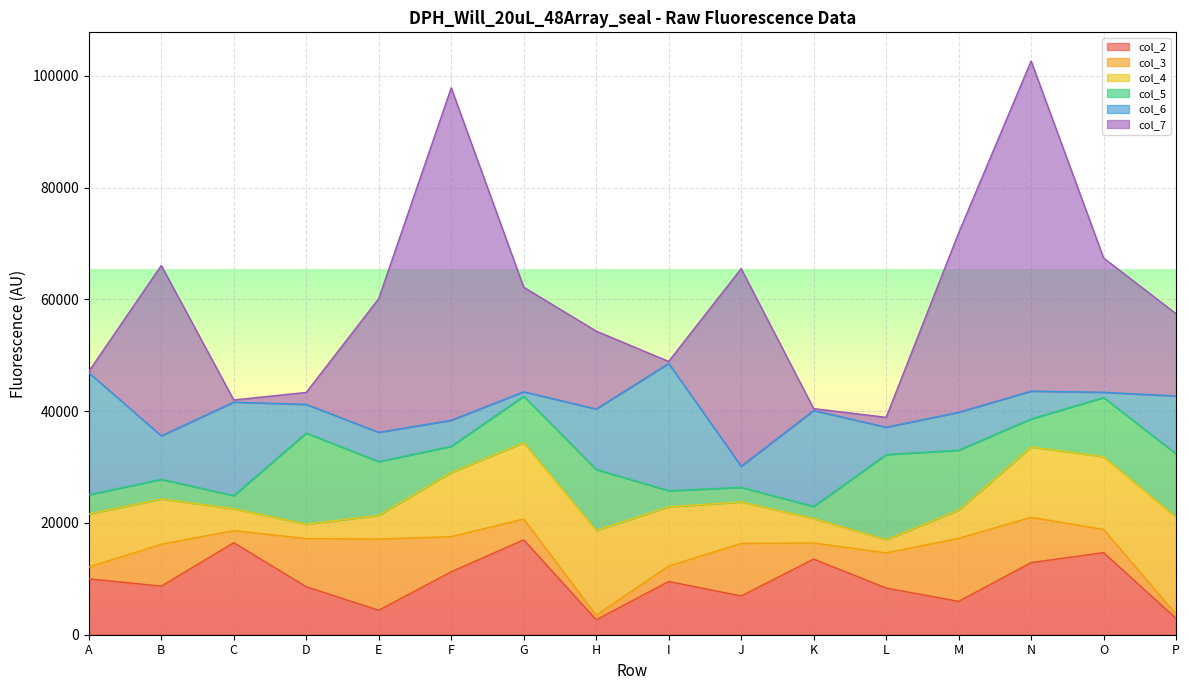

Which has a higher value, I or N?

N